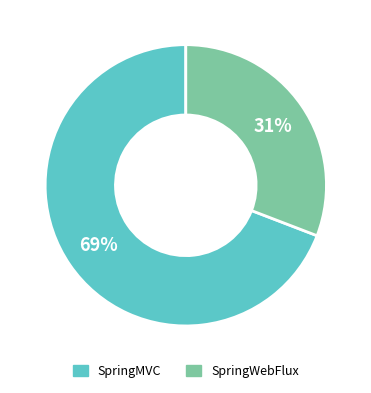

Does any single category account for the majority?

Yes